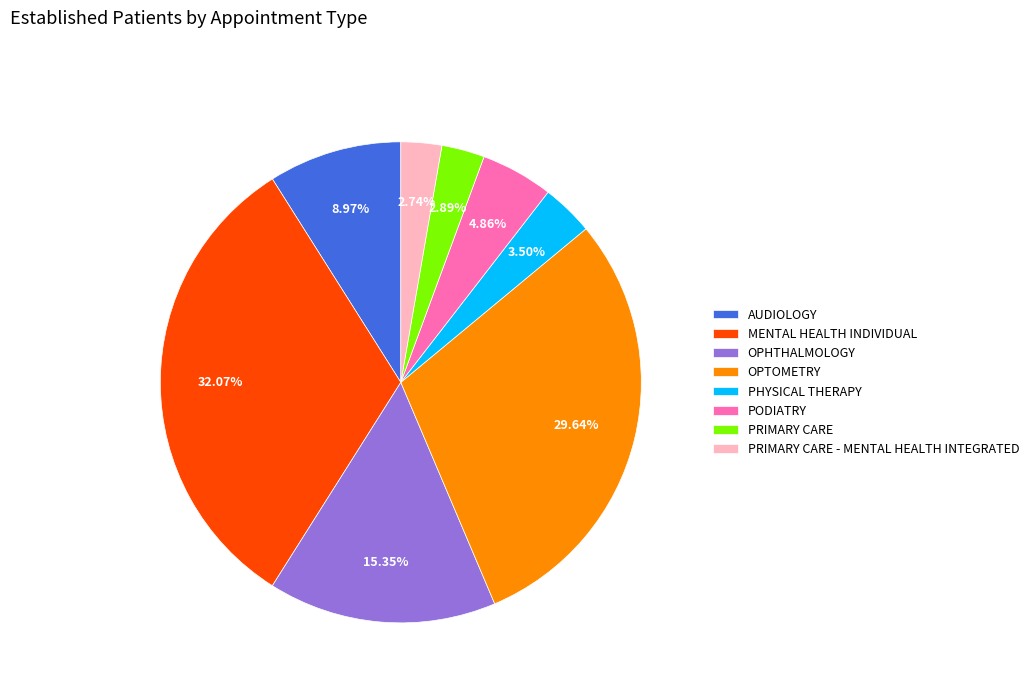

Between PHYSICAL THERAPY and PODIATRY, which is larger?

PODIATRY